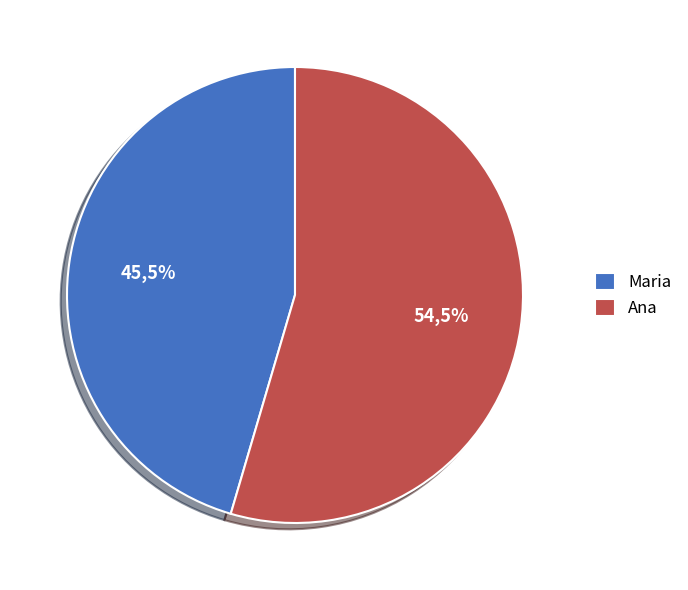

Is it true that Maria is 45% of the pie?

True